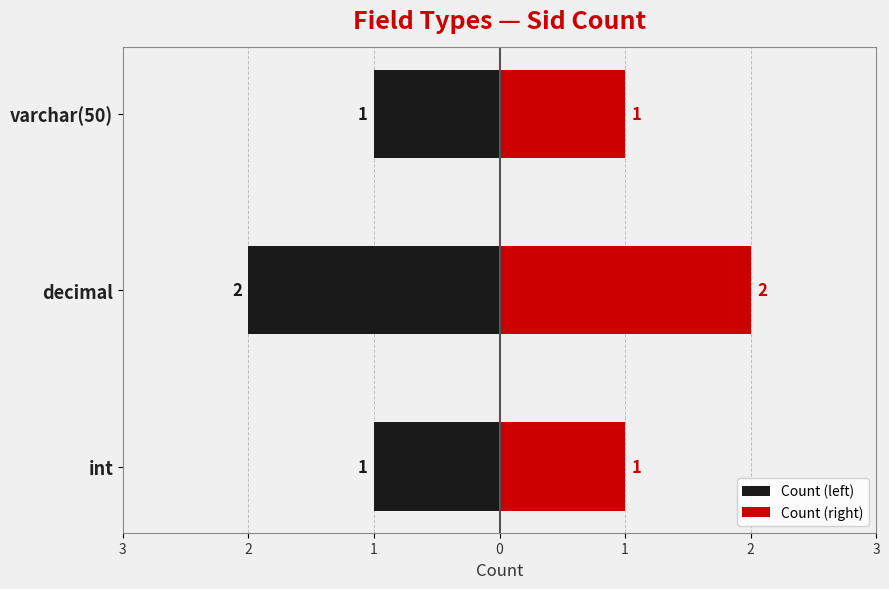

The Count (left) series shows -1 at varchar(50). True or false?

False